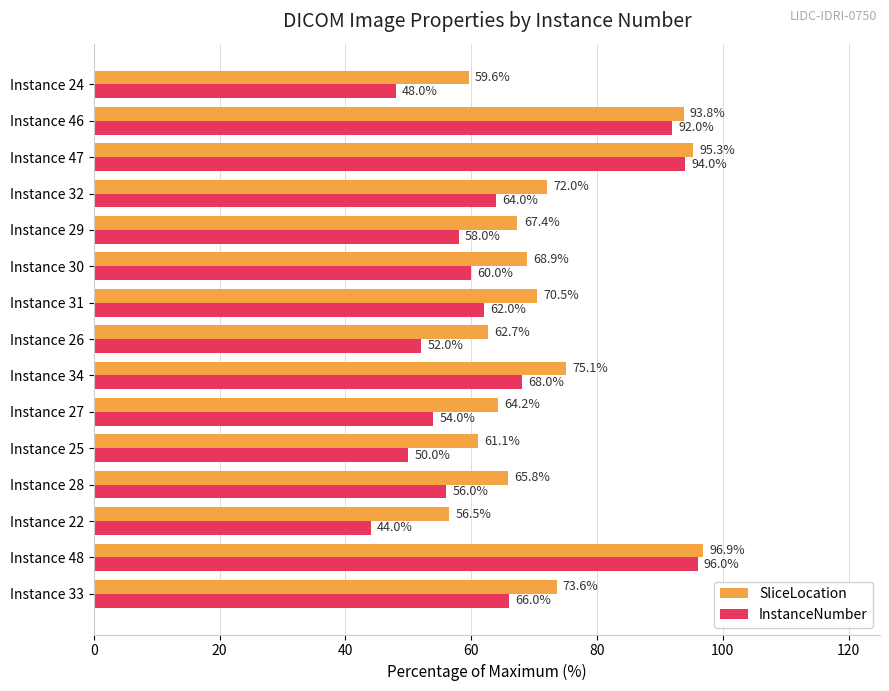

At which label is SliceLocation closest to 76?

Instance 34